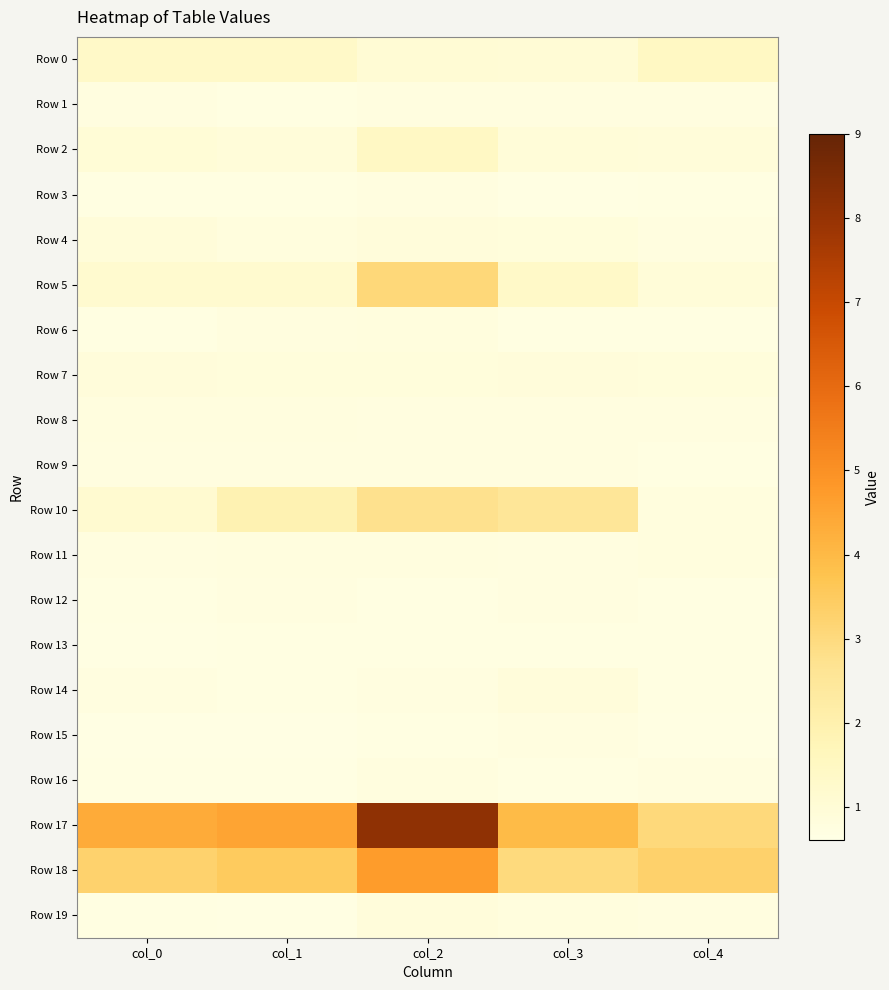

Reading right to left, transcribe all the data shown in this chart.

Row 0: col_4=1.5	col_3=1.0	col_2=1.0	col_1=1.3	col_0=1.3
Row 1: col_4=0.8	col_3=0.8	col_2=0.7	col_1=0.7	col_0=0.7
Row 2: col_4=0.9	col_3=0.9	col_2=1.4	col_1=0.9	col_0=1.0
Row 3: col_4=0.7	col_3=0.7	col_2=0.7	col_1=0.7	col_0=0.7
Row 4: col_4=0.7	col_3=0.8	col_2=0.9	col_1=0.8	col_0=0.9
Row 5: col_4=1.0	col_3=1.4	col_2=3.1	col_1=1.2	col_0=1.2
Row 6: col_4=0.7	col_3=0.7	col_2=0.8	col_1=0.8	col_0=0.7
Row 7: col_4=0.9	col_3=0.9	col_2=0.8	col_1=0.8	col_0=0.9
Row 8: col_4=0.7	col_3=0.8	col_2=0.8	col_1=0.8	col_0=0.8
Row 9: col_4=0.7	col_3=0.7	col_2=0.7	col_1=0.7	col_0=0.7
Row 10: col_4=0.8	col_3=2.5	col_2=2.8	col_1=1.9	col_0=1.1
Row 11: col_4=0.8	col_3=0.8	col_2=0.8	col_1=0.8	col_0=0.8
Row 12: col_4=0.7	col_3=0.7	col_2=0.7	col_1=0.7	col_0=0.7
Row 13: col_4=0.7	col_3=0.7	col_2=0.7	col_1=0.7	col_0=0.7
Row 14: col_4=0.7	col_3=0.9	col_2=0.7	col_1=0.7	col_0=0.7
Row 15: col_4=0.7	col_3=0.7	col_2=0.7	col_1=0.6	col_0=0.7
Row 16: col_4=0.8	col_3=0.7	col_2=0.8	col_1=0.7	col_0=0.7
Row 17: col_4=3.0	col_3=4.0	col_2=8.1	col_1=4.5	col_0=4.4
Row 18: col_4=3.3	col_3=3.0	col_2=4.7	col_1=3.5	col_0=3.3
Row 19: col_4=0.7	col_3=0.8	col_2=0.9	col_1=0.7	col_0=0.7